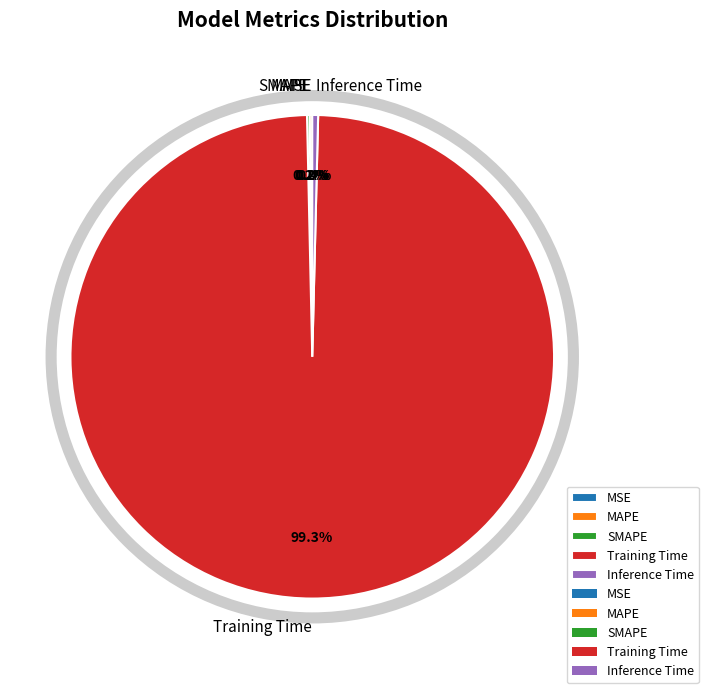

Between Training Time and Inference Time, which is larger?

Training Time